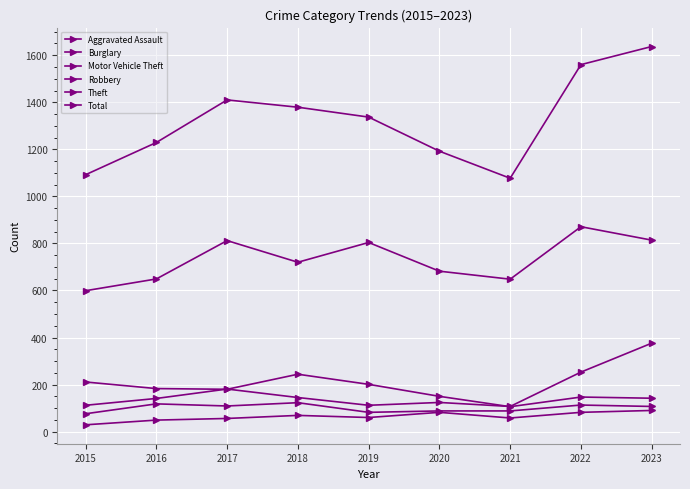

True or false: Motor Vehicle Theft and Robbery cross at least once.

False